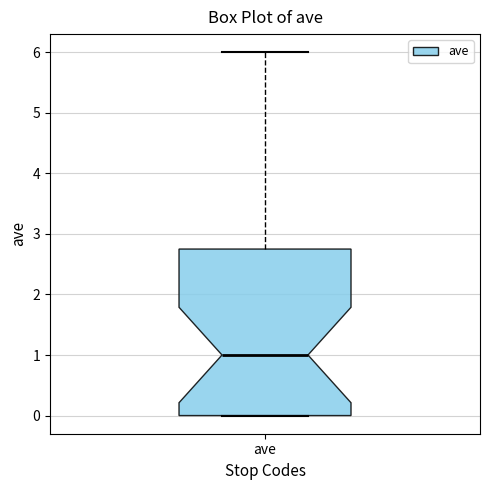

Transcribe this box plot: give where the median line is, the range the box spans, and where the two whiskers end, as read against the y-axis. The values are not printed on the chart, so give them approximately, as read against the axis.

median 1.0, box 0.0 to 2.8, whiskers 0.0 to 6.0